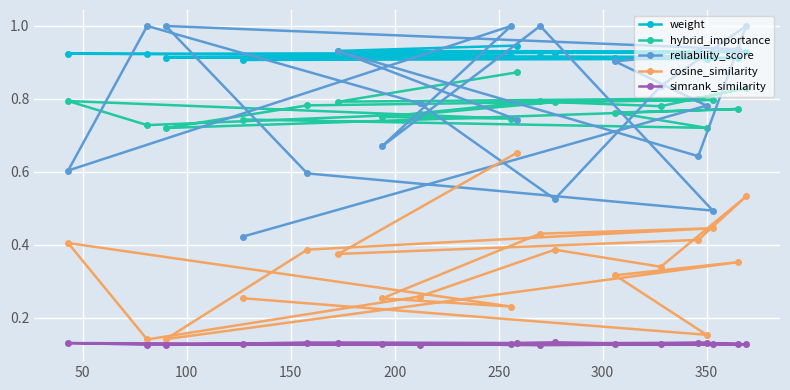

True or false: weight and simrank_similarity cross at least once.

False